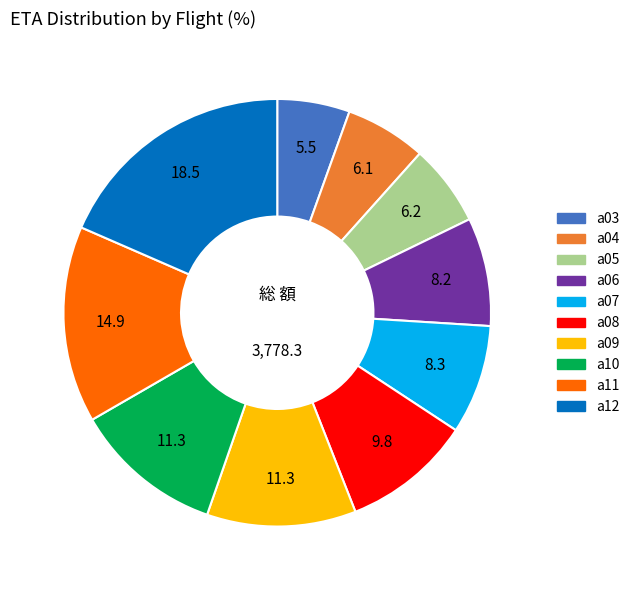

How many segments does this pie chart have?

10